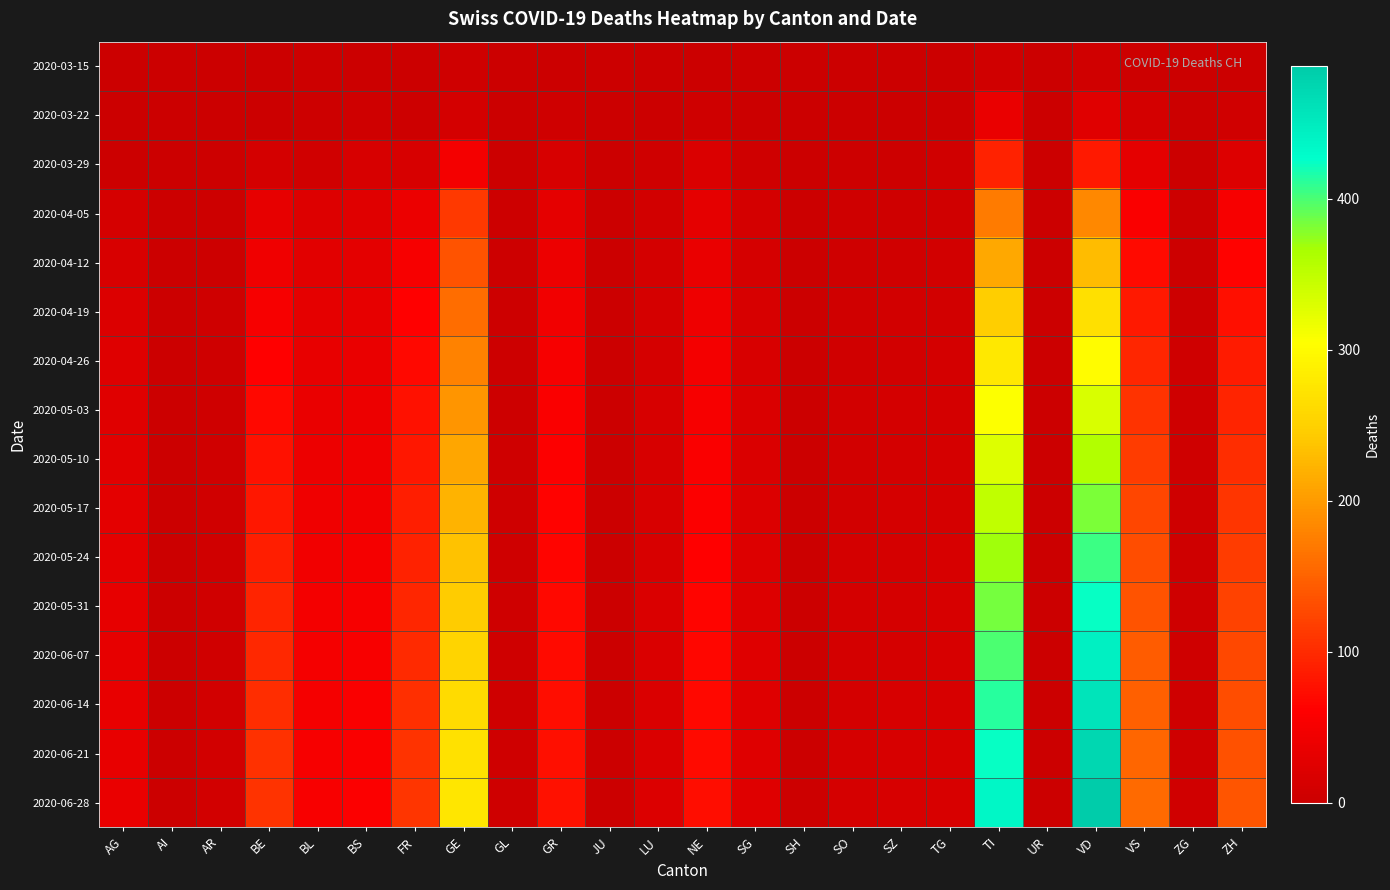

Rank the series at SG from lowest to highest value.

2020-03-15, 2020-03-22, 2020-03-29, 2020-04-05, 2020-04-12, 2020-04-19, 2020-04-26, 2020-05-03, 2020-05-10, 2020-05-17, 2020-05-24, 2020-05-31, 2020-06-07, 2020-06-14, 2020-06-21, 2020-06-28